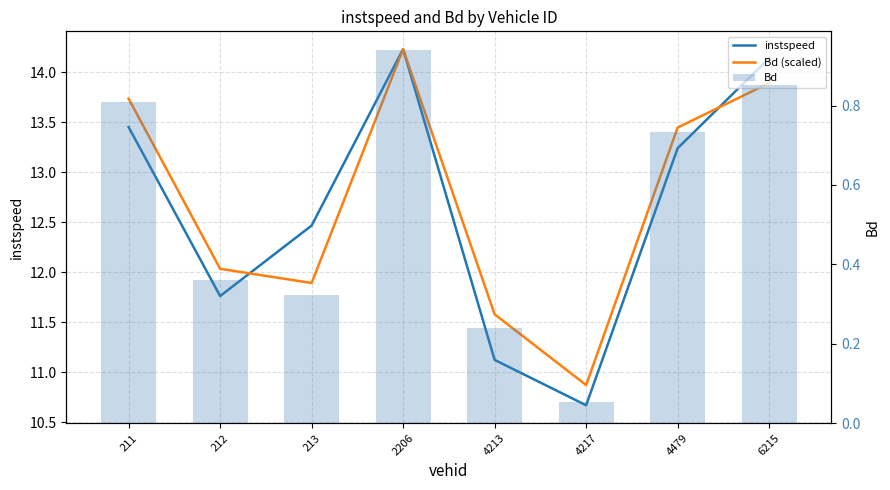

Reading right to left, list all the values displayed in this chart.

instspeed: 6215=14.1	4479=13.2	4217=10.7	4213=11.1	2206=14.2	213=12.5	212=11.8	211=13.5
Bd (scaled): 6215=13.9	4479=13.4	4217=10.9	4213=11.6	2206=14.2	213=11.9	212=12.0	211=13.7
Bd: 6215=0.9	4479=0.7	4217=0.1	4213=0.2	2206=0.9	213=0.3	212=0.4	211=0.8